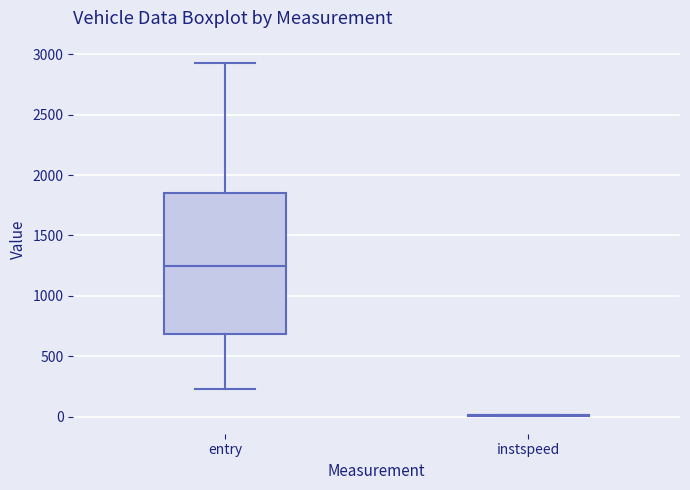

Comparing the boxes themselves (not the whiskers), which one is the tallest?

entry